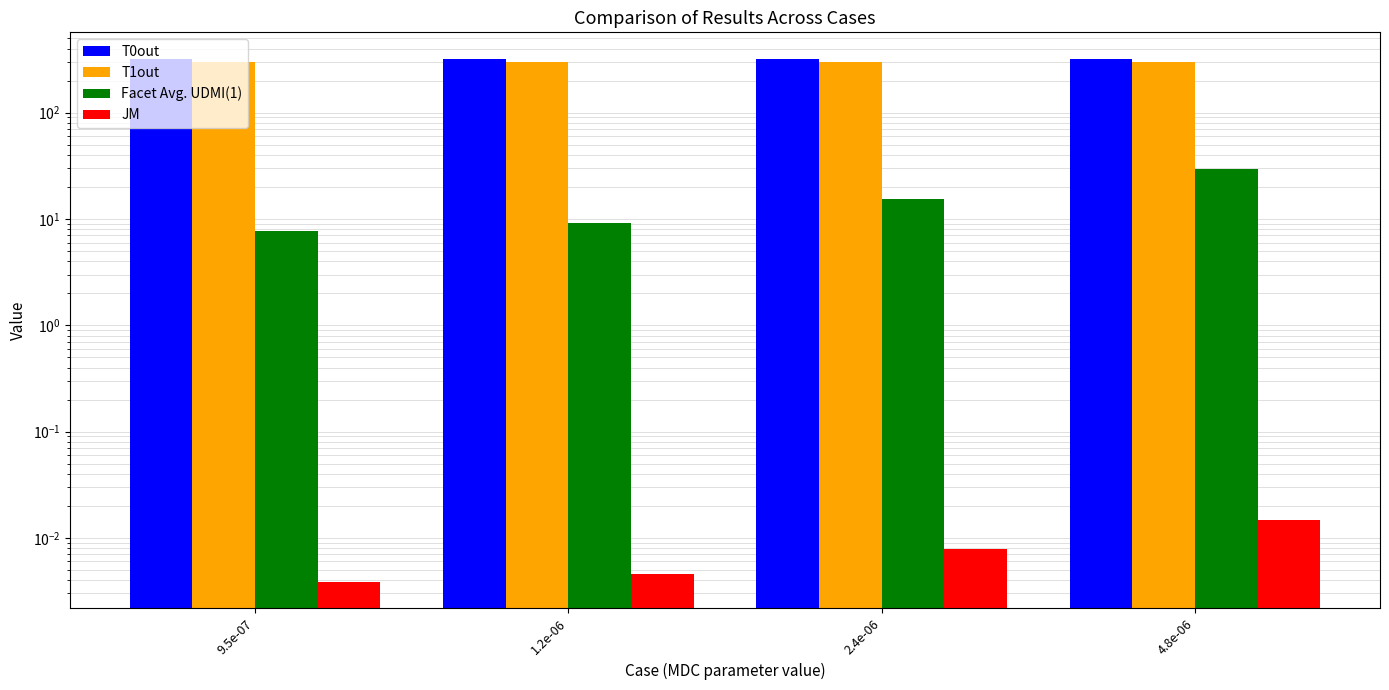

What is the difference between the highest and lowest values at 9.5e-07?

322.7